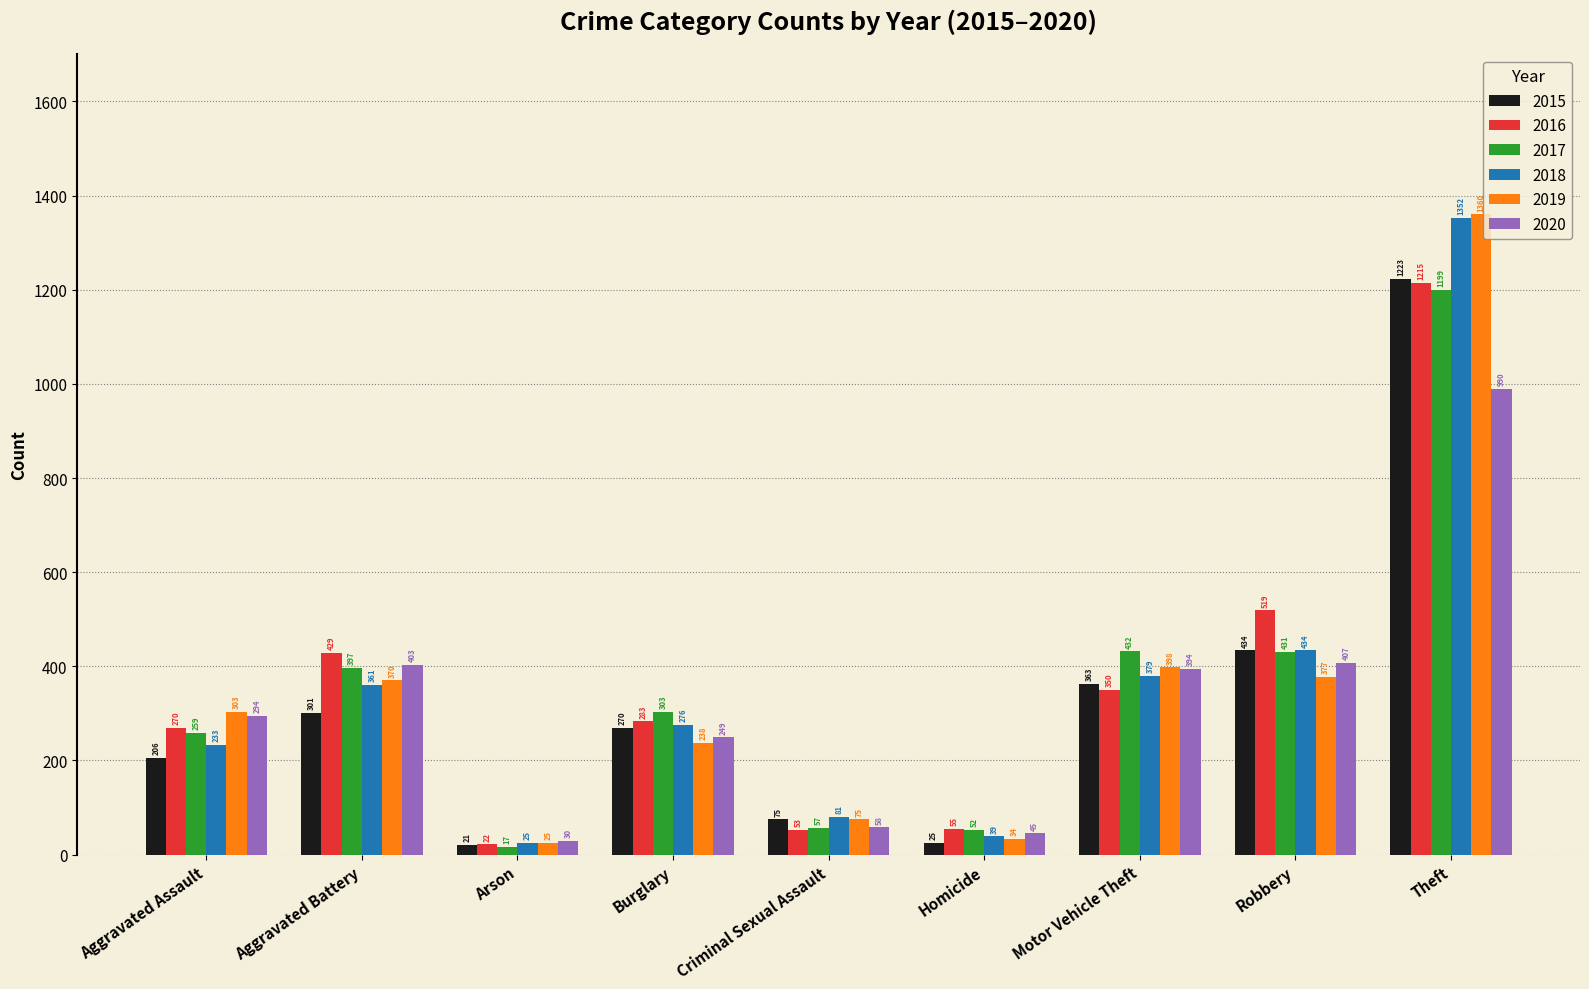

Is it true that 2015 equals 101 at Aggravated Assault?

False